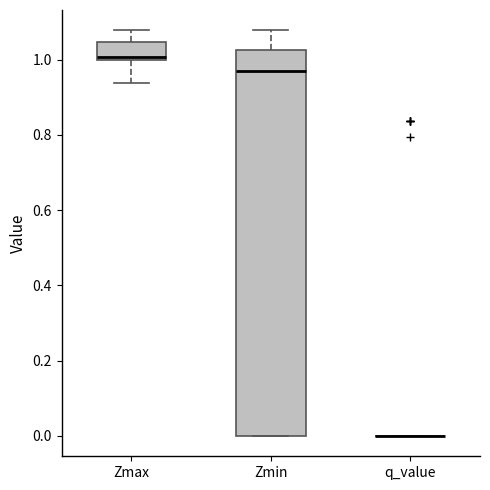

Which box is the tallest, from its lower edge to its upper edge?

Zmin